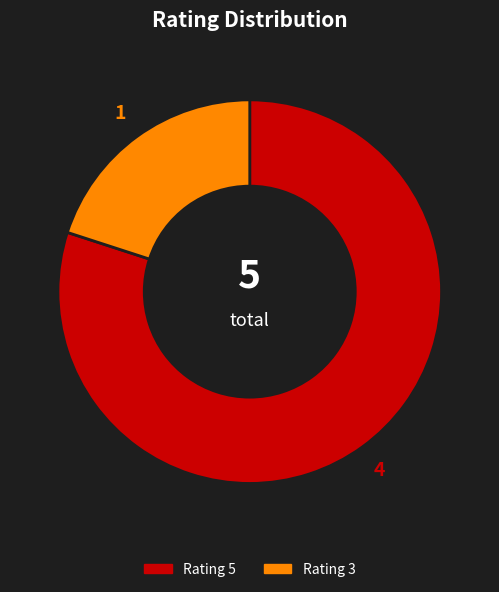

What is the majority slice?

Rating 5